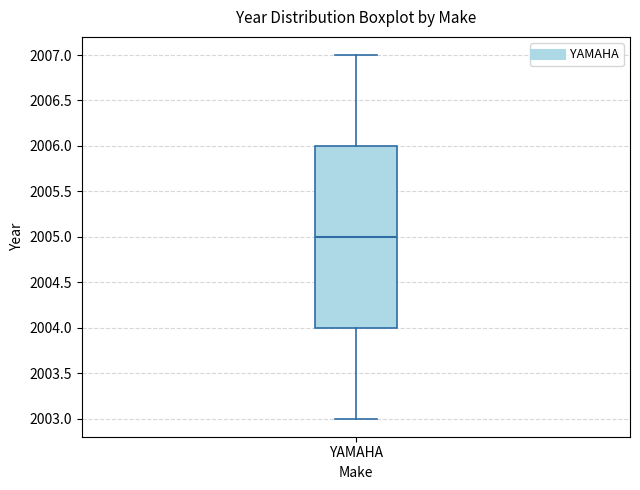

Where is the upper edge of the box for YAMAHA on the y-axis? The values are not printed on the chart, so give them approximately, as read against the axis.

2006